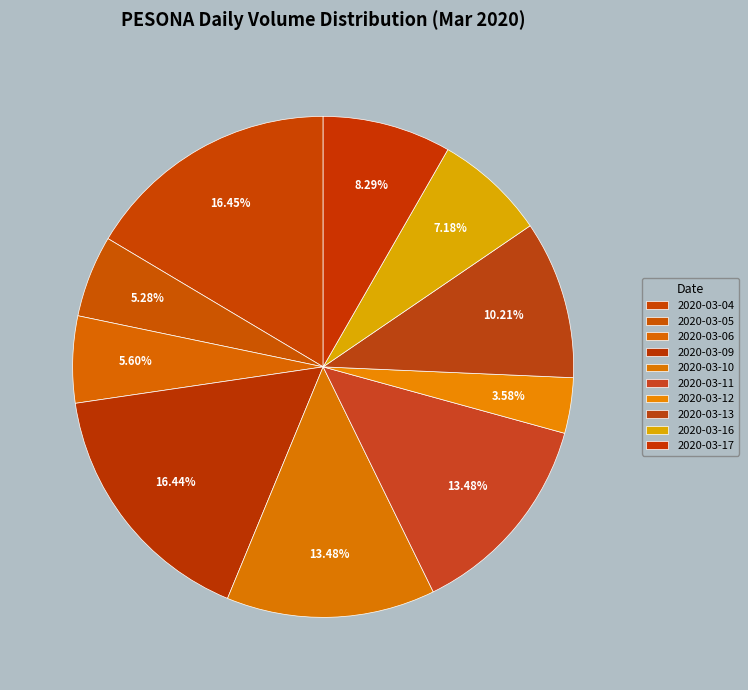

How many segments does this pie chart have?

10